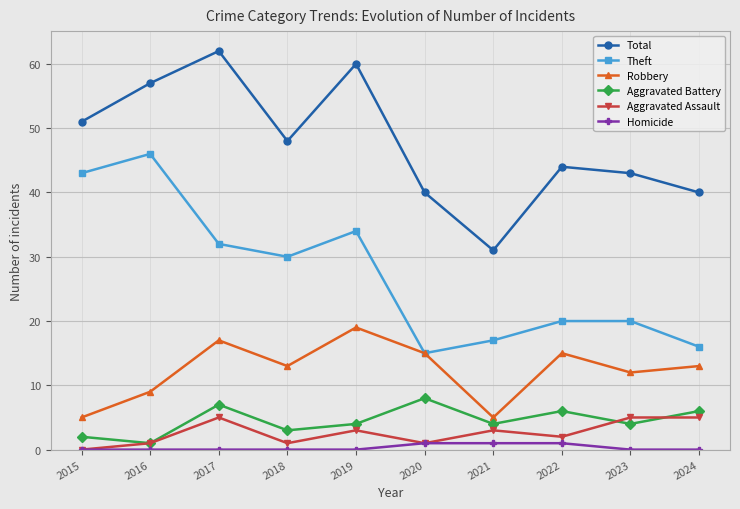

How many Aggravated Battery values are between 3 and 6?

6